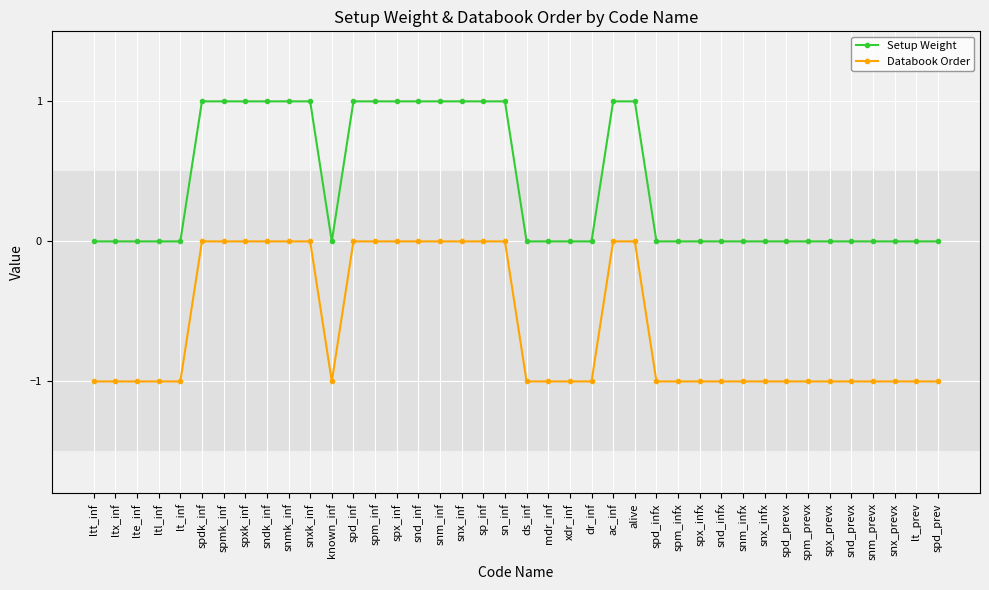

What is the label of the 13th point from the right?

spm_infx